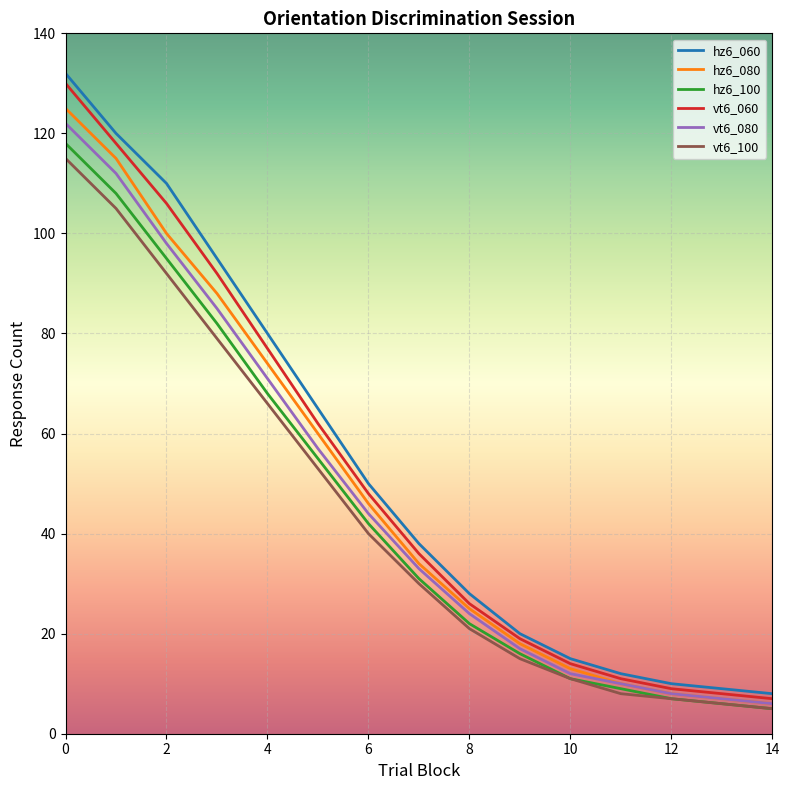

Which series has the widest spread of values?

hz6_060